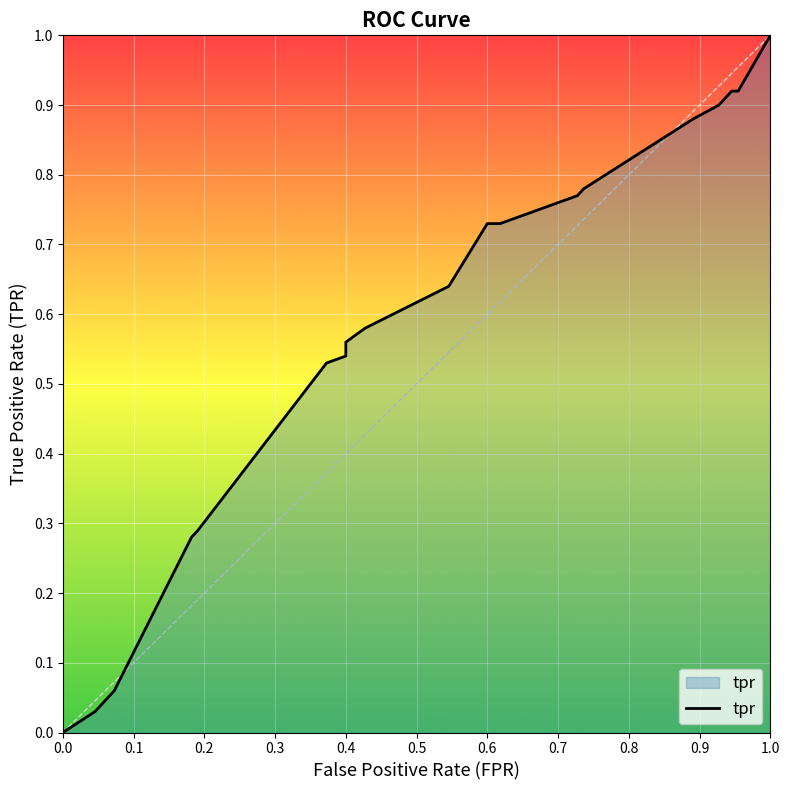

Which has a higher value, 0.8 or 0.5?

0.8